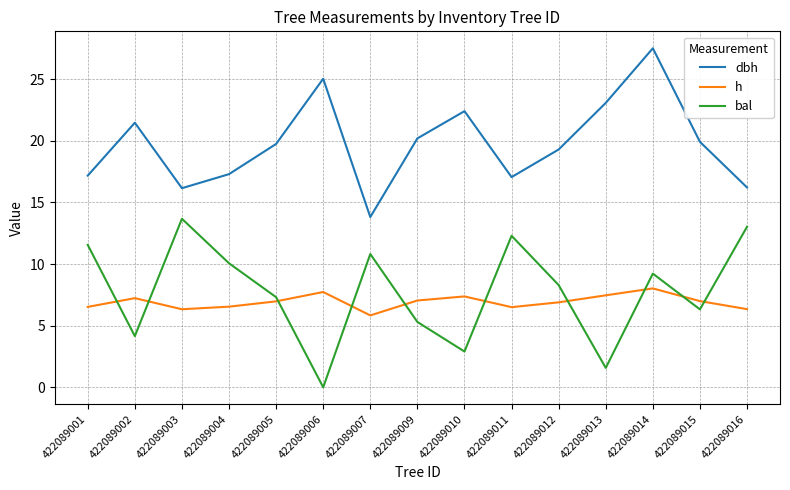

What is the sum of the bal values at 422089005 and 422089013?

8.9